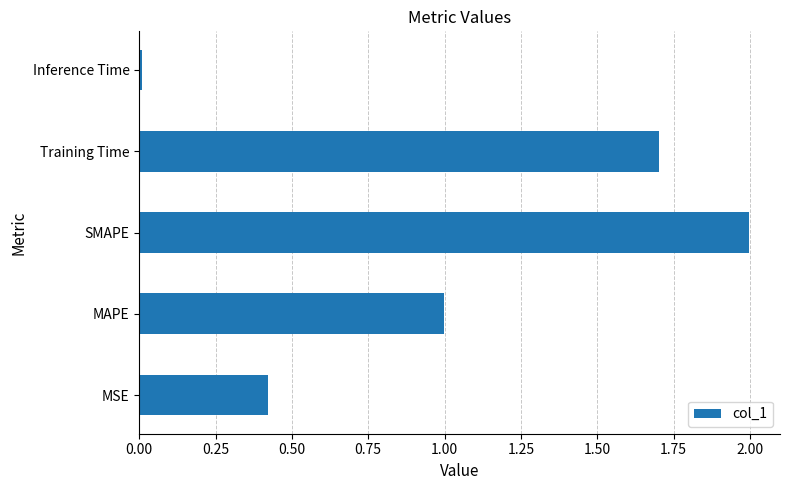

What is the change in value from MSE to Training Time?

+1.3